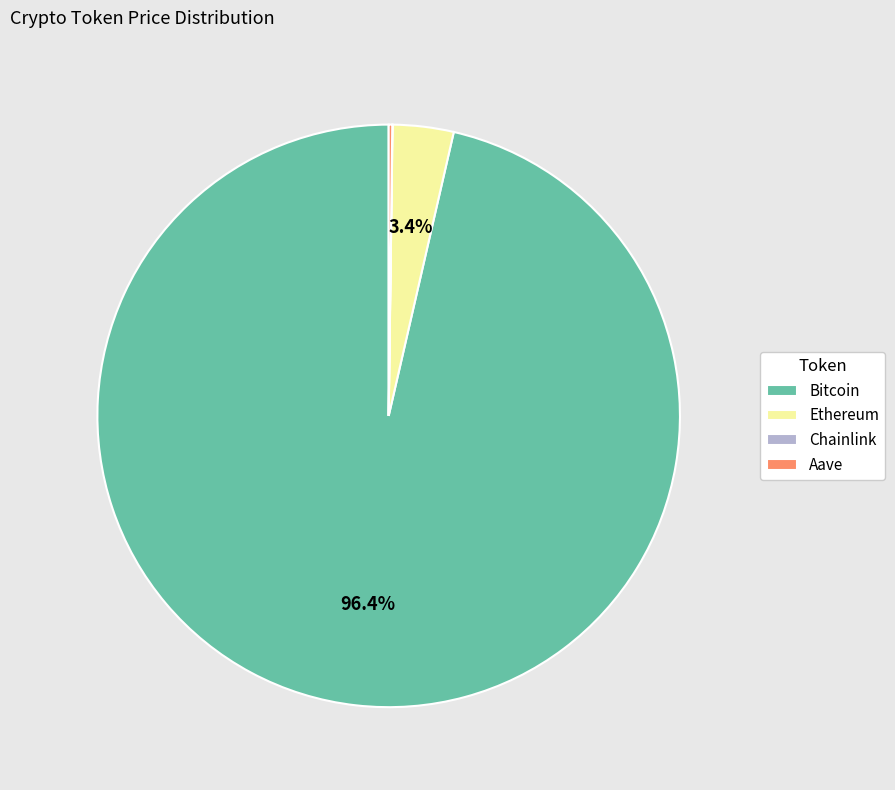

What portion of the pie excludes Bitcoin?

3.6%